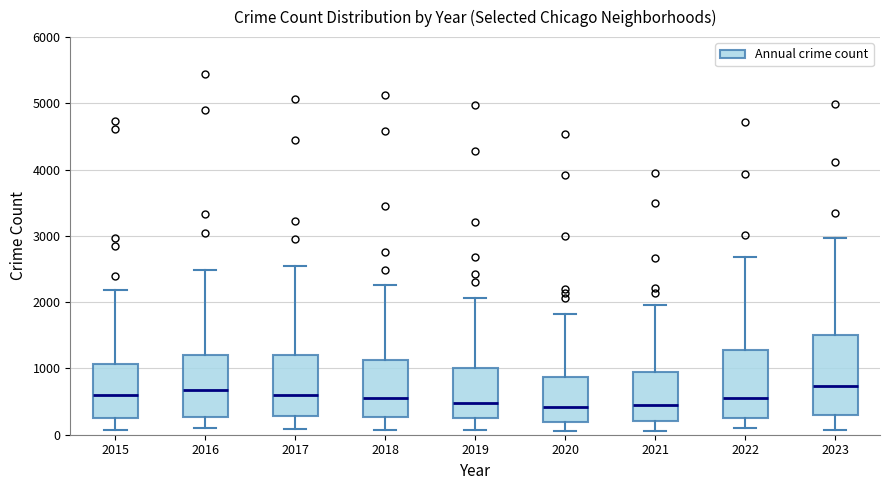

Which box is the tallest, from its lower edge to its upper edge?

2023